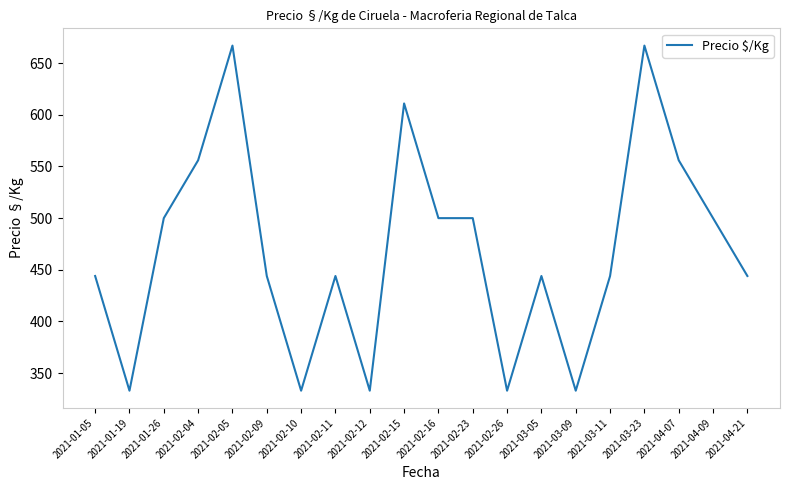

What position from the left is 2021-03-05?

14